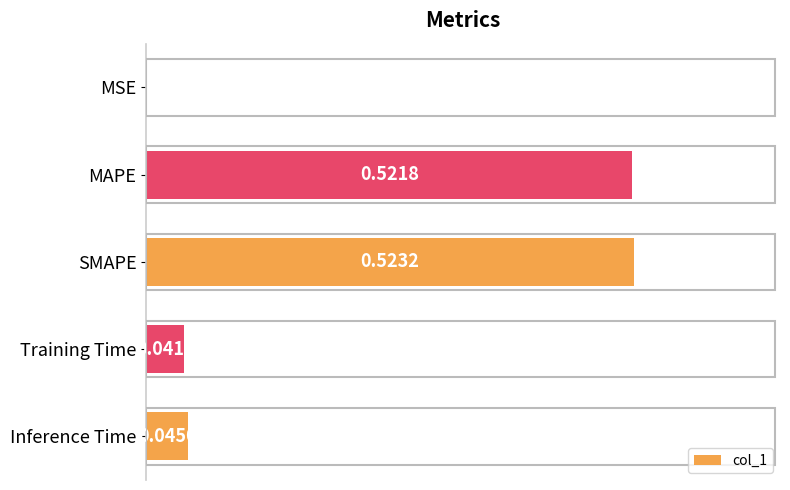

Are the bars horizontal?

Yes